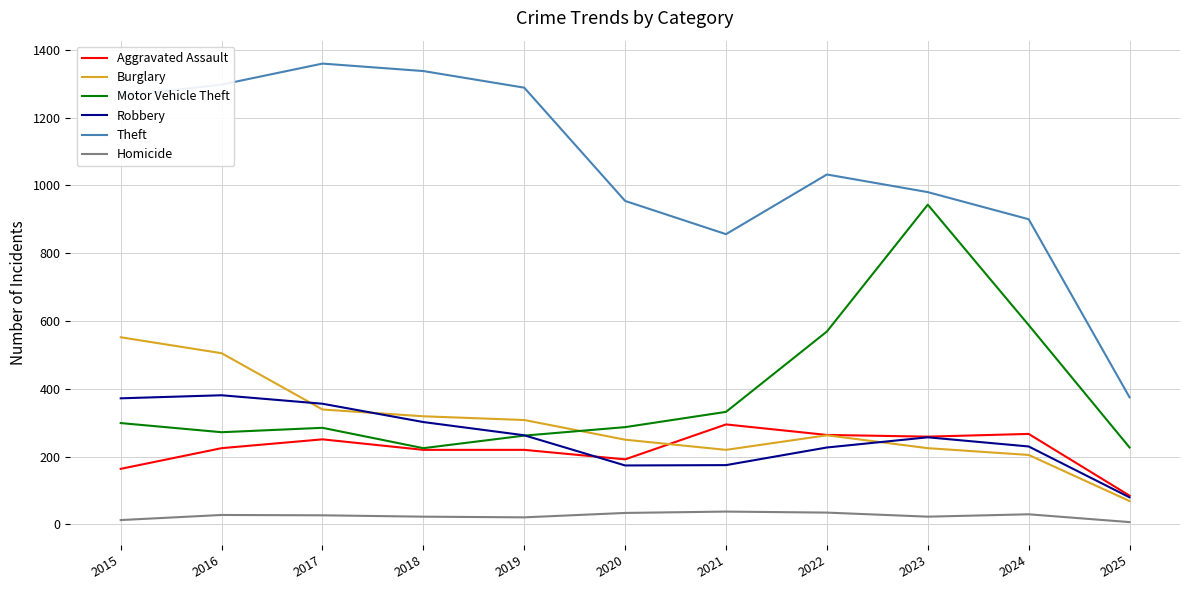

Rank the series by their maximum value, from lowest to highest.

Homicide, Aggravated Assault, Robbery, Burglary, Motor Vehicle Theft, Theft